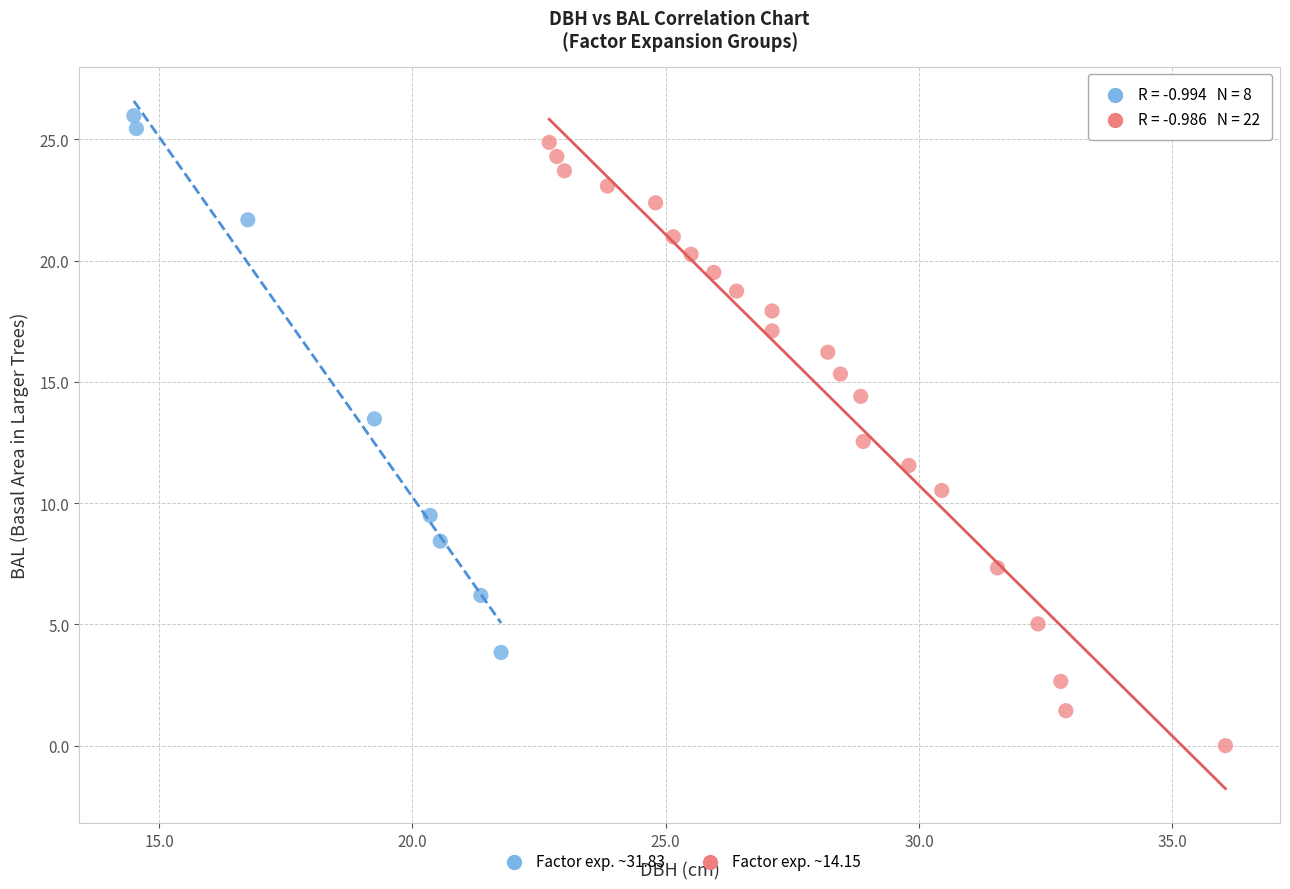

Which series contains the lowest Y value?

Factor exp. ~14.15